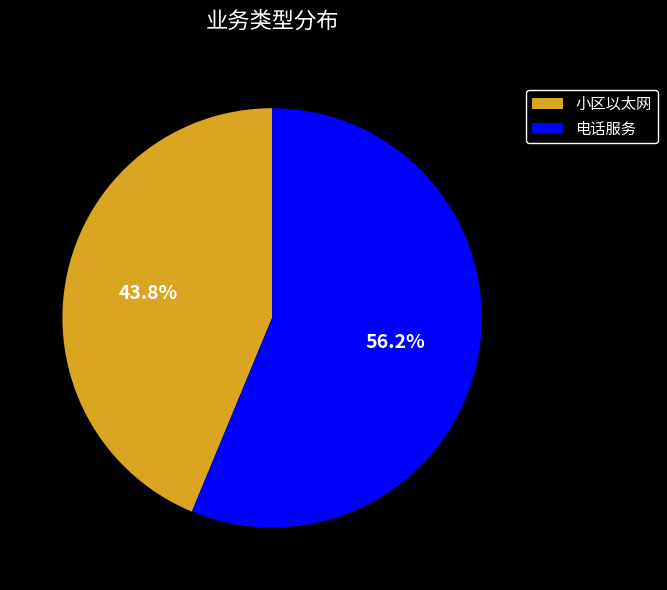

Is the sum of 电话服务 and 小区以太网 greater than half?

Yes